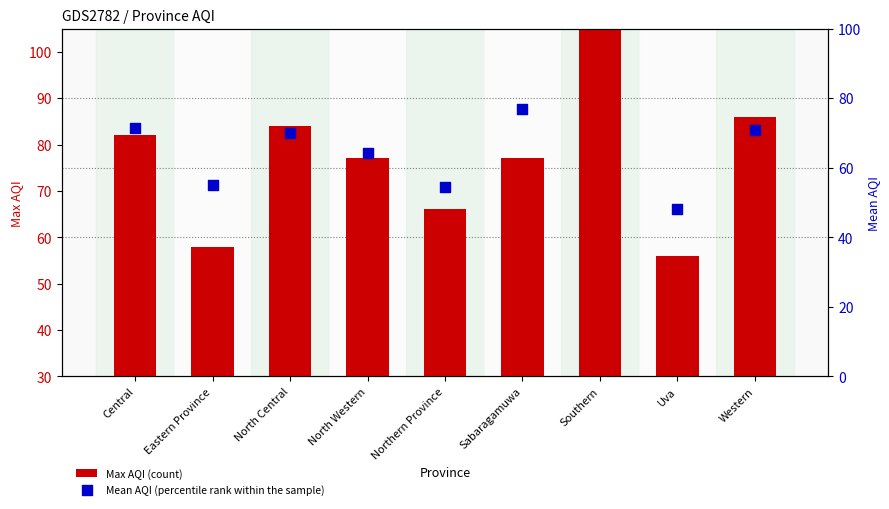

What is the total value across all series at Southern?

293.8